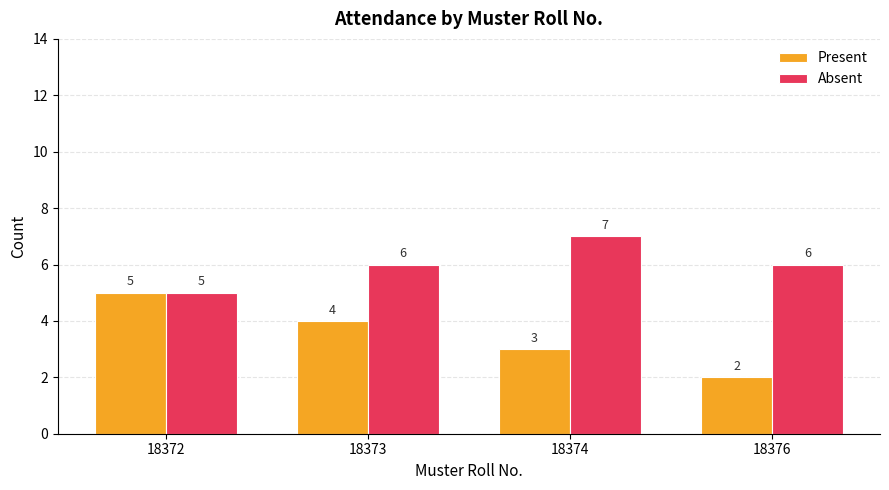

What is the value of the Present bar at the 3rd from the left?

3